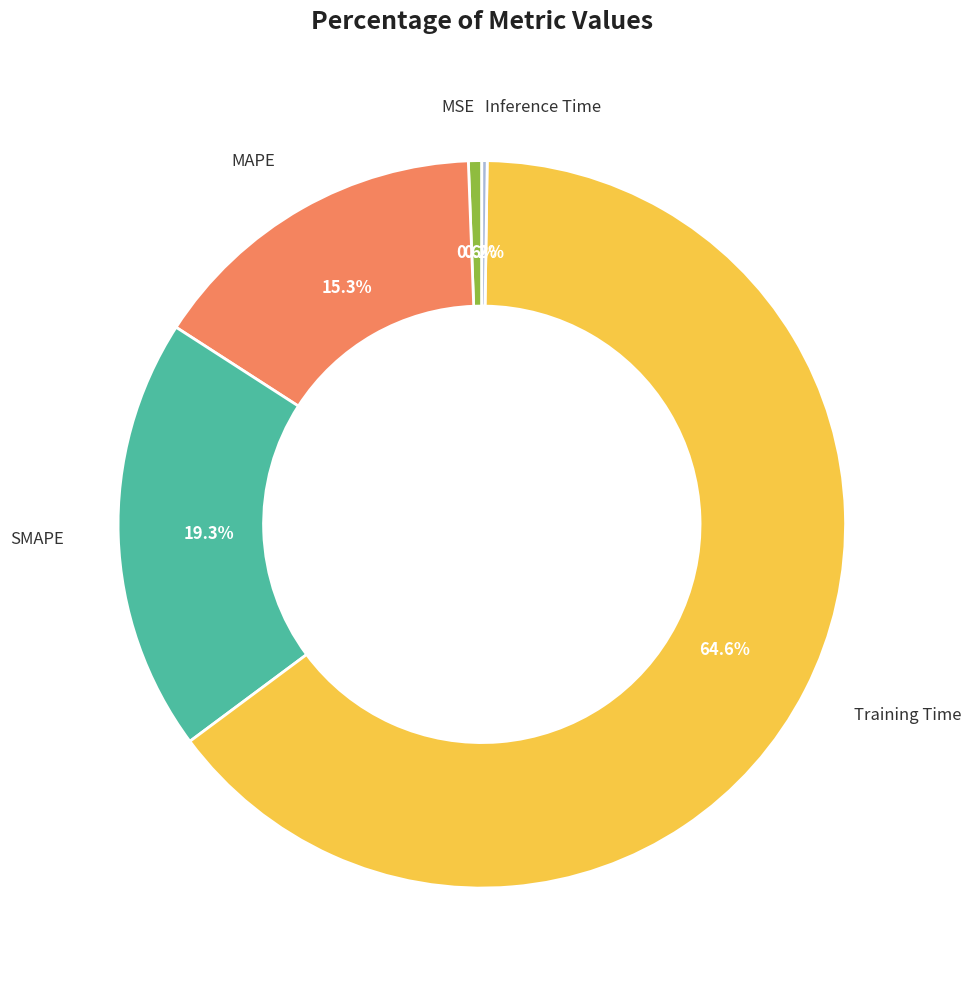

Does any single category account for the majority?

Yes